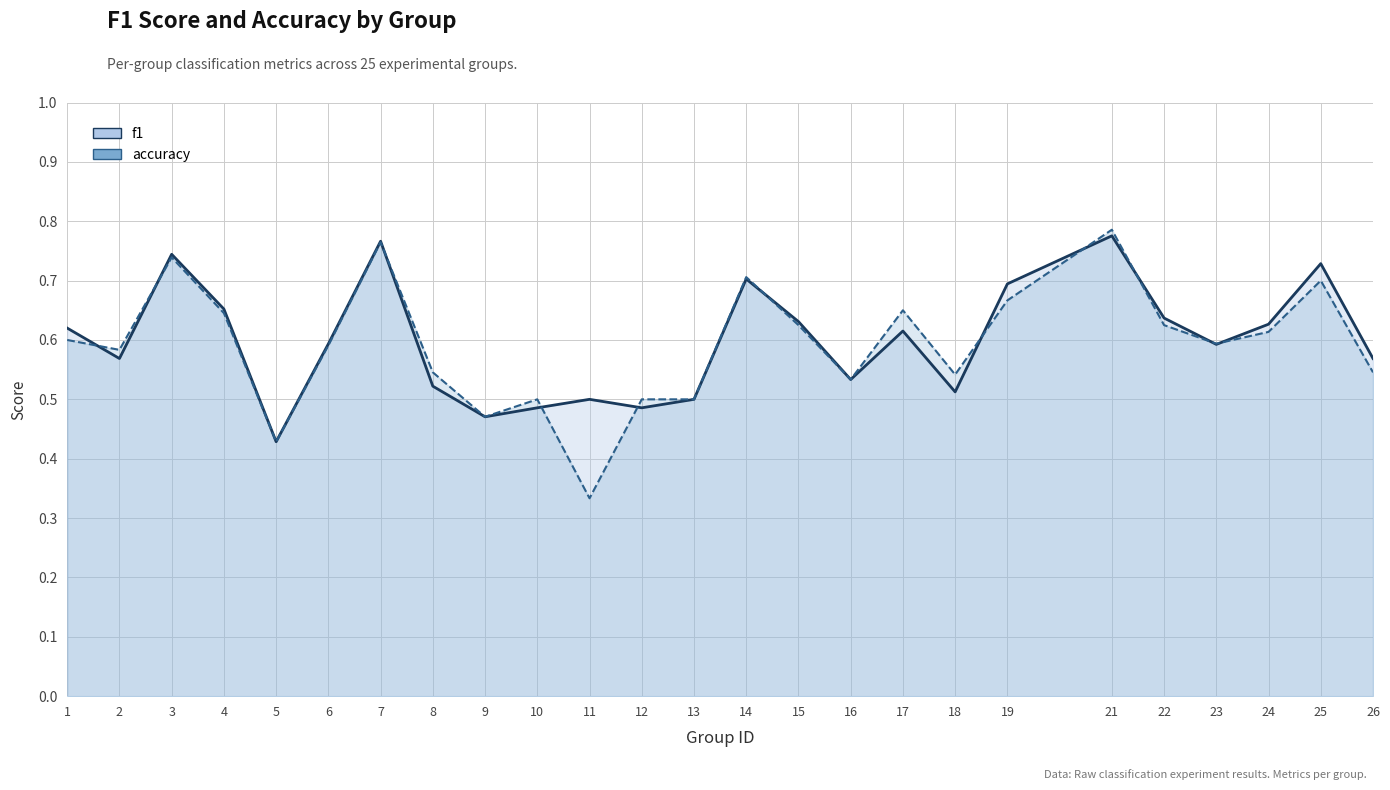

How many interior local peaks does the accuracy series have?

7